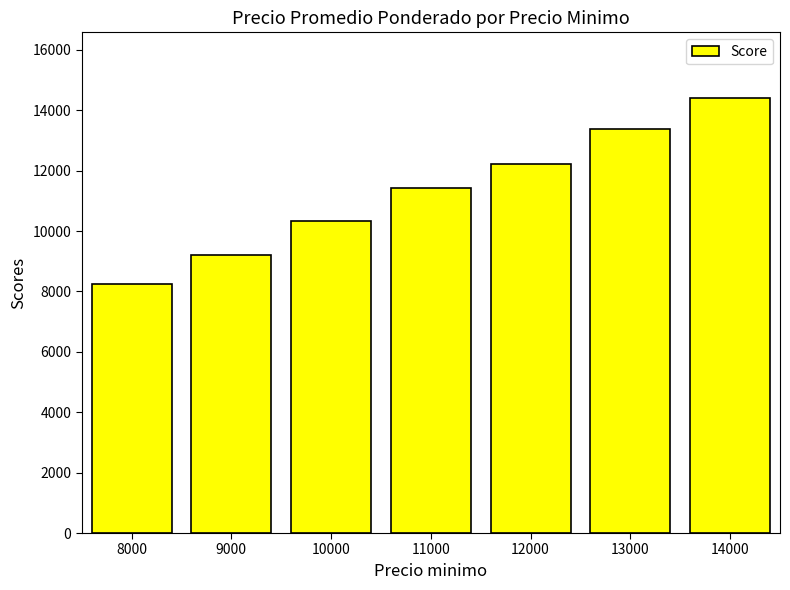

What is the maximum value shown in the chart?

14417